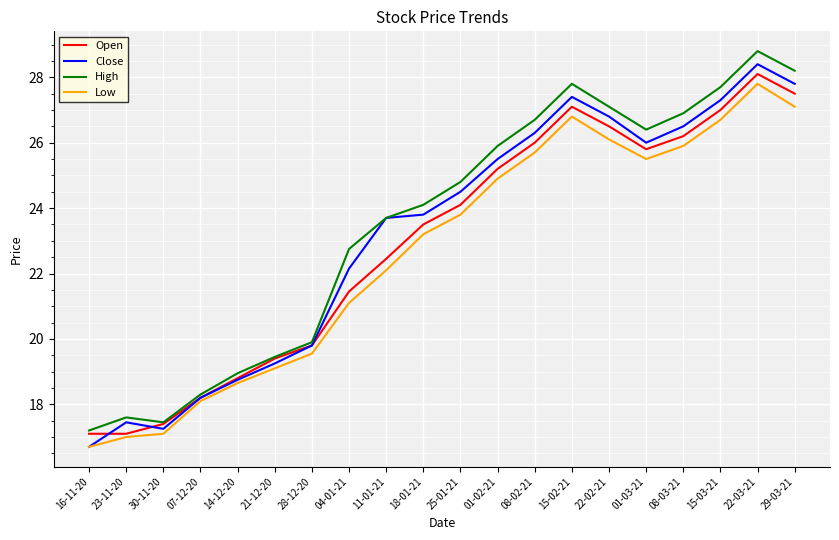

What is the difference between the highest and lowest values at 08-02-21?

1.0